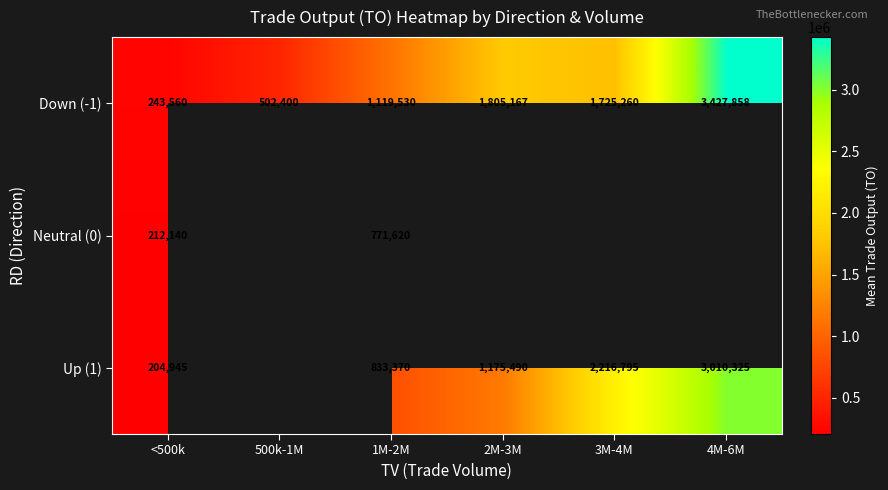

Is the value of Neutral (0) at <500k greater than the value of Down (-1) at 500k-1M?

No